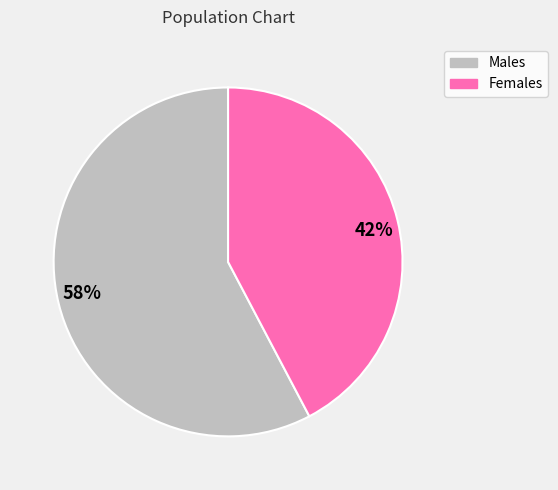

Is there any slice that represents more than half of the pie?

Yes